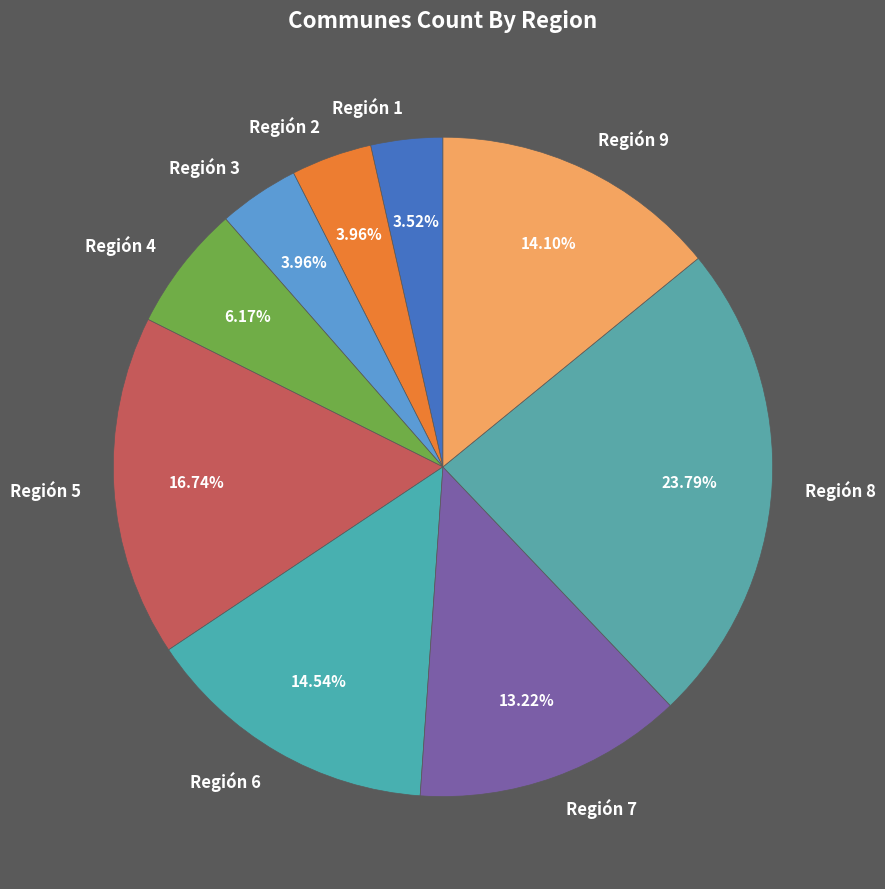

To the nearest percent, what is the difference between the largest and smallest slice percentages?

20%